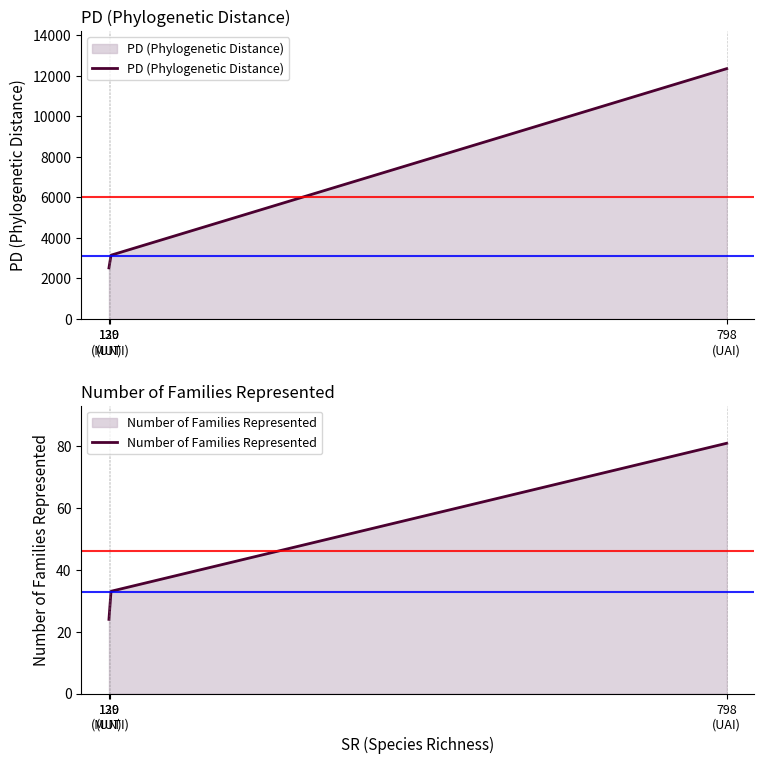

Rank the series by their maximum value, from lowest to highest.

Number of Families Represented, PD (Phylogenetic Distance)